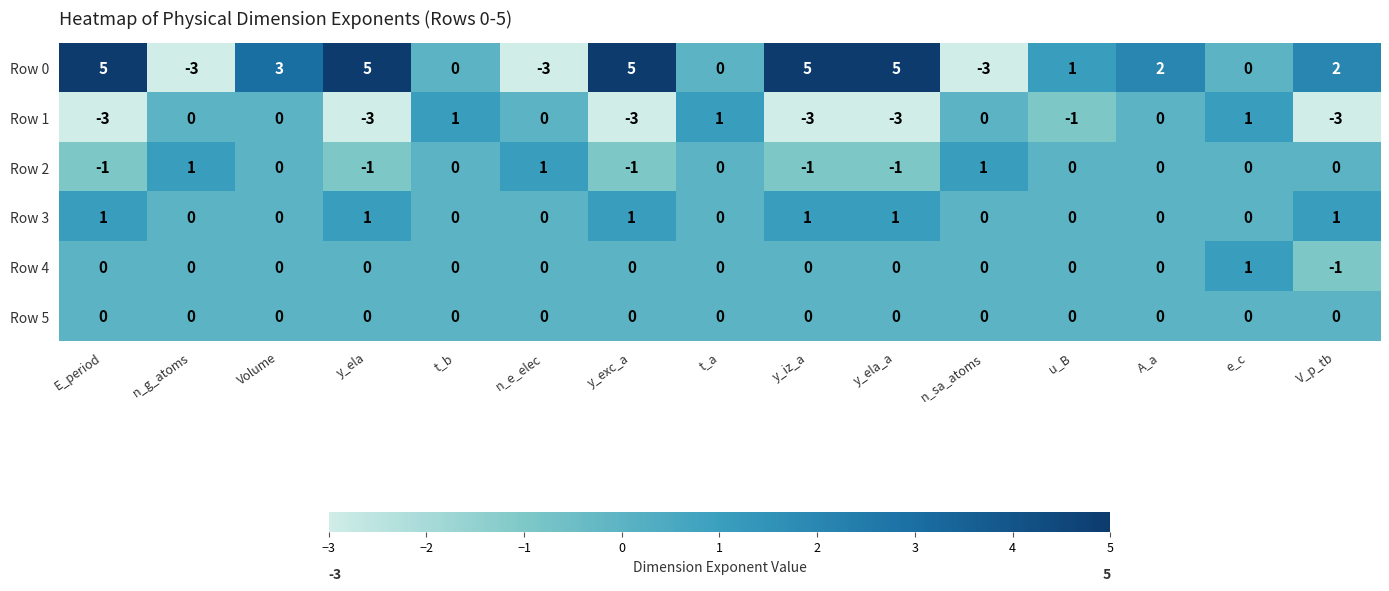

Count the Row 4 values in the range 0 to 1.

14